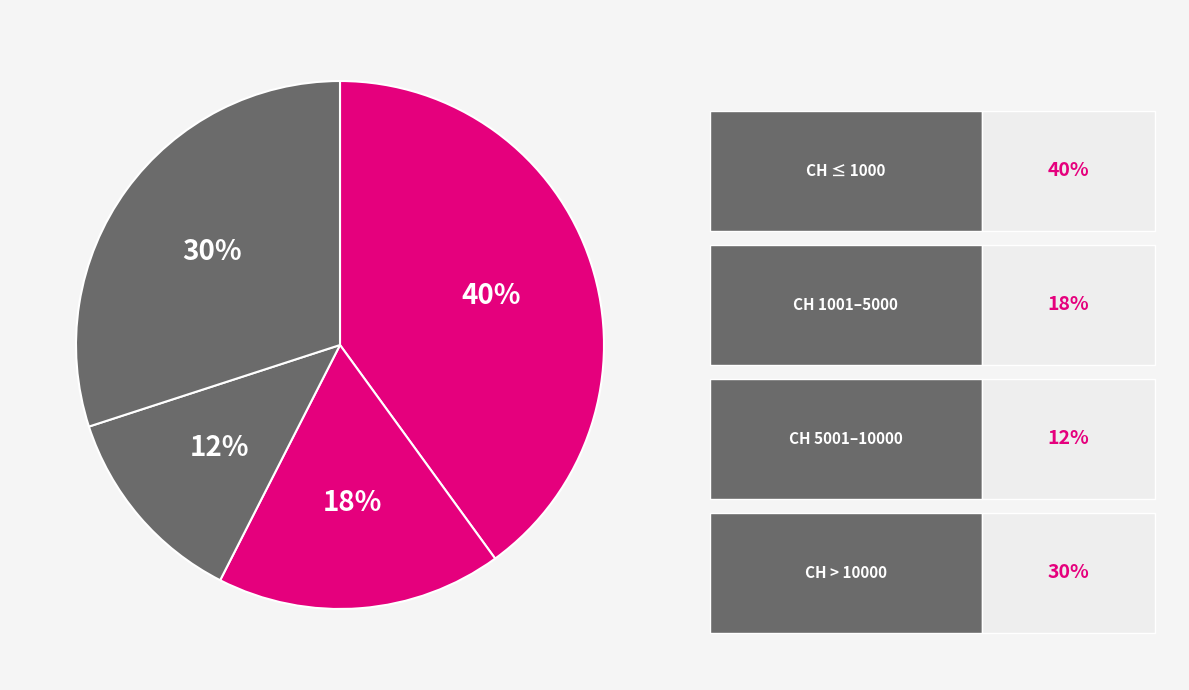

How many slices are in this pie chart?

4